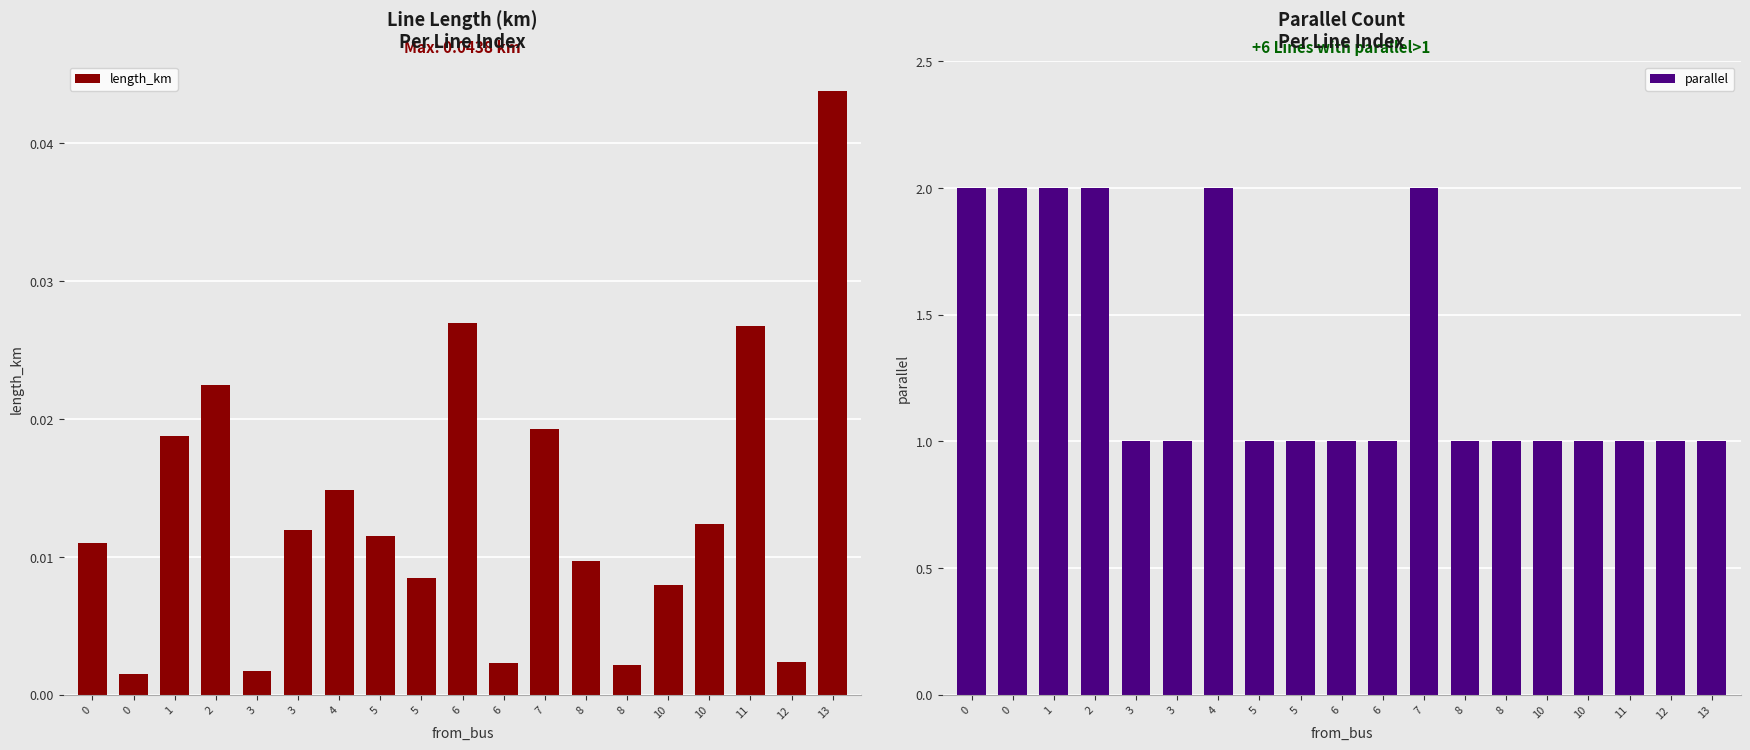

Reading left to right, list all the values displayed in this chart.

length_km: 0=0.0	0=0.0	1=0.0	2=0.0	3=0.0	3=0.0	4=0.0	5=0.0	5=0.0	6=0.0	6=0.0	7=0.0	8=0.0	8=0.0	10=0.0	10=0.0	11=0.0	12=0.0	13=0.0
parallel: 0=2.0	0=2.0	1=2.0	2=2.0	3=1.0	3=1.0	4=2.0	5=1.0	5=1.0	6=1.0	6=1.0	7=2.0	8=1.0	8=1.0	10=1.0	10=1.0	11=1.0	12=1.0	13=1.0